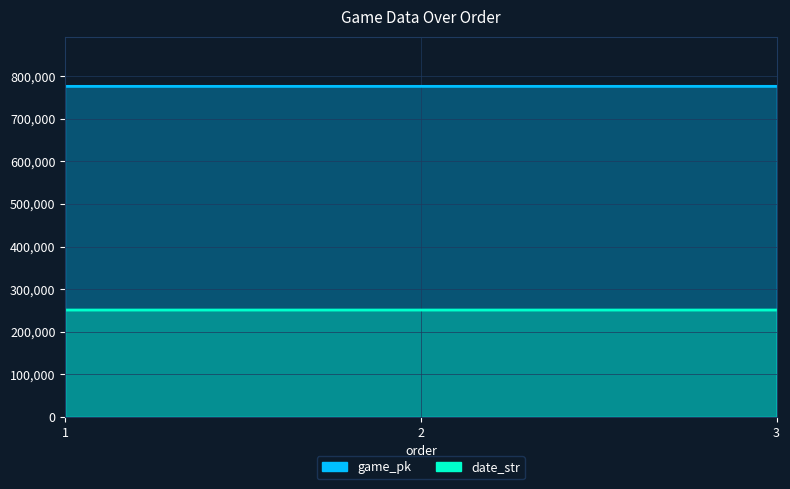

How many lines are shown in the chart?

2